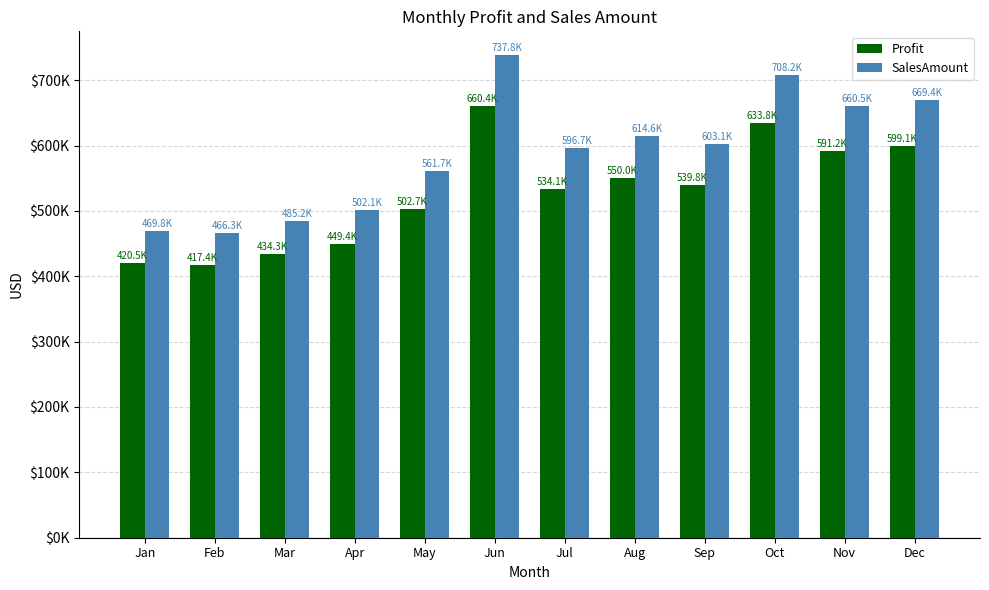

Is the value of Profit at Dec greater than the value of SalesAmount at Jan?

Yes